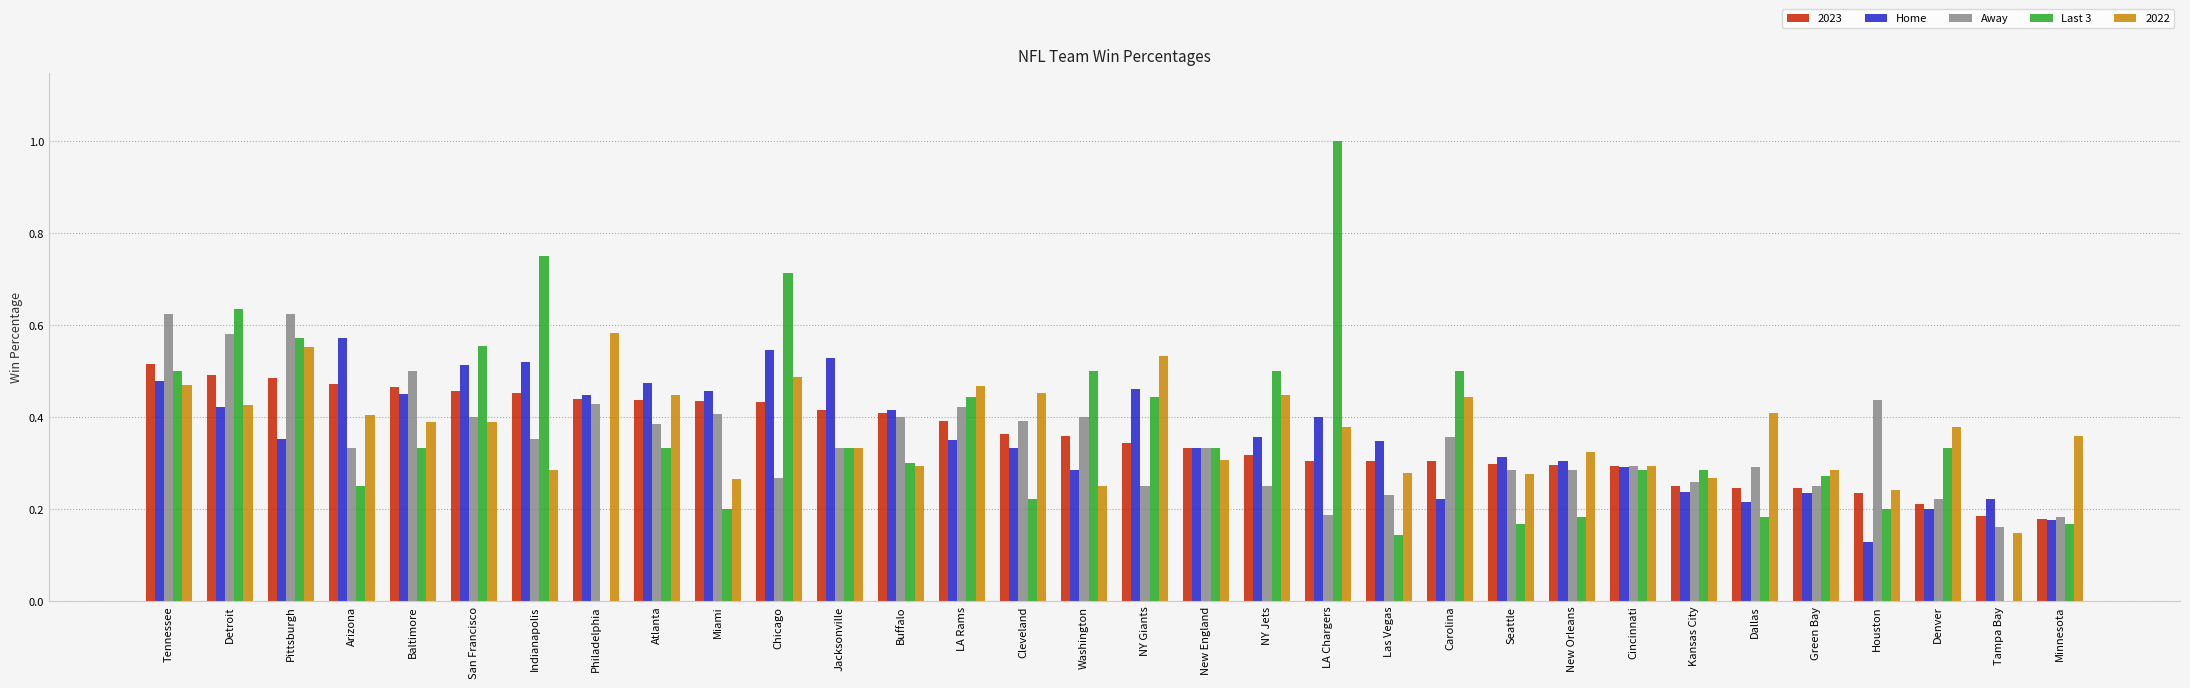

Is the value of Away at Chicago greater than the value of Home at Washington?

No